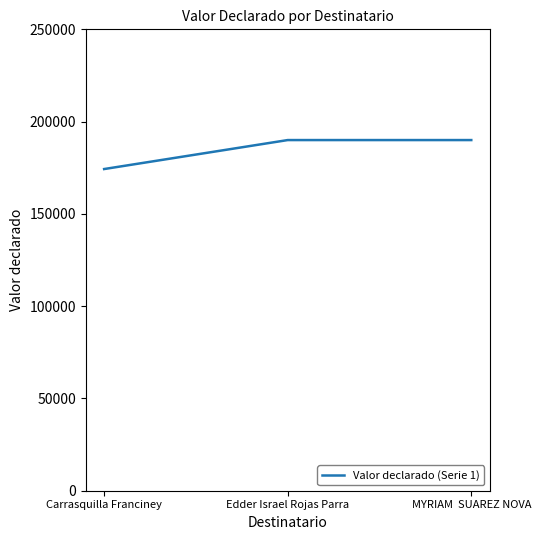

What is the smallest value displayed?

174301